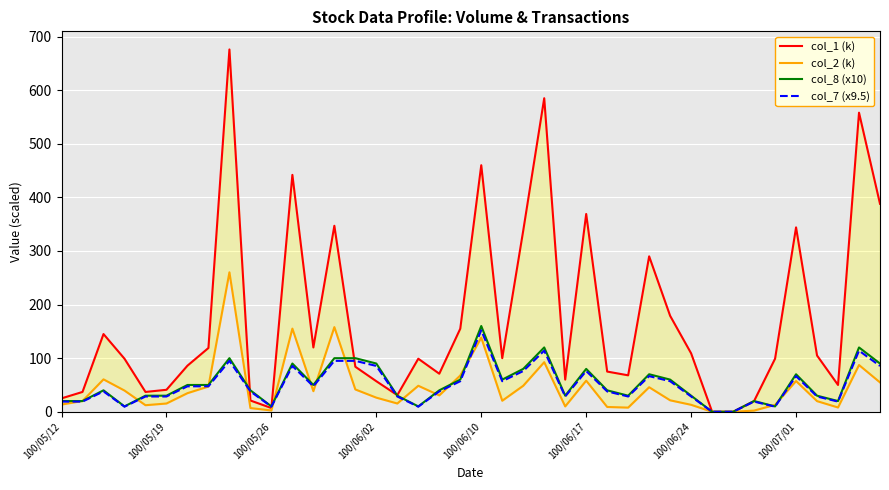

At which label does col_7 (x9.5) reach its peak?

100/06/10